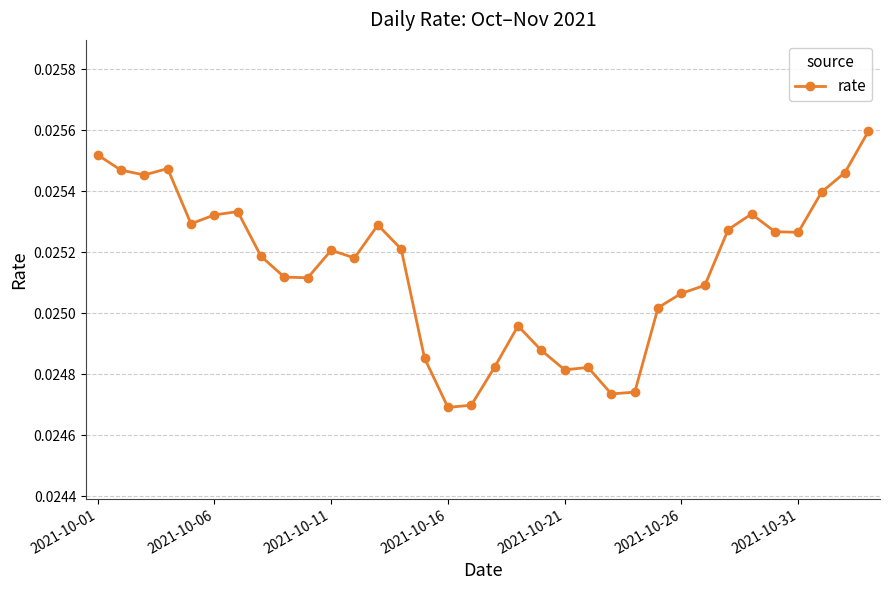

True or false: there are more than 2 points higher than both neighbors.

True